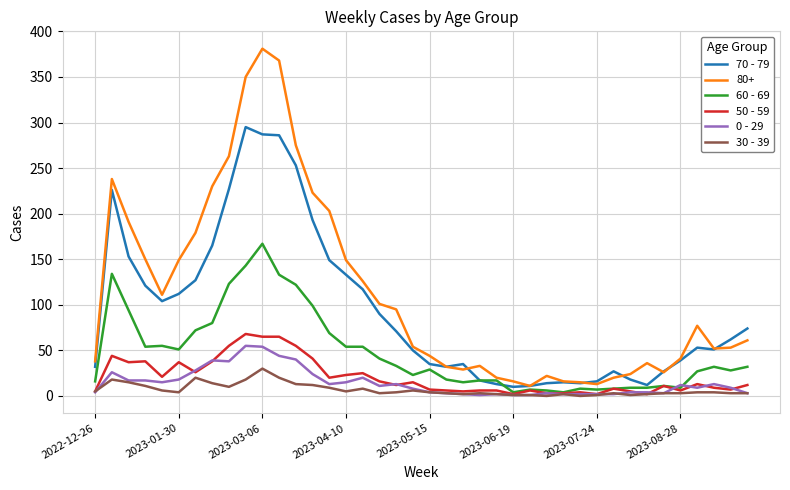

What is the greatest value displayed?

381